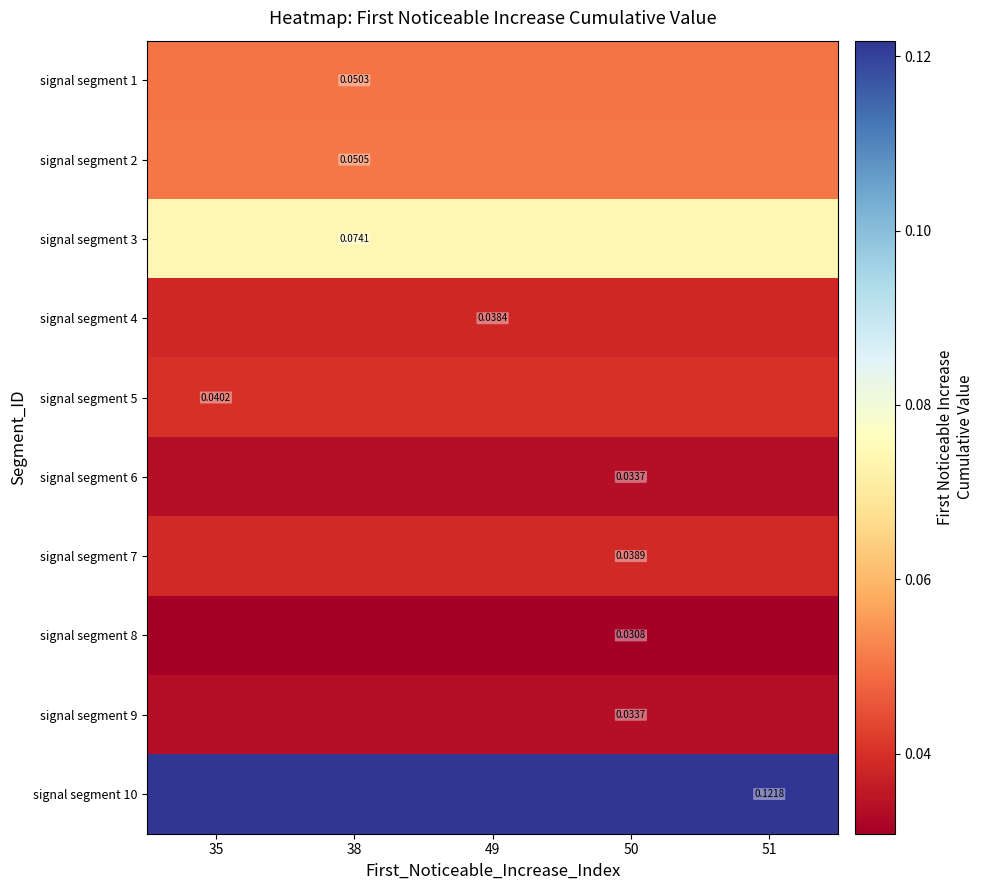

The value of signal segment 9 at 49 is 0.0. True or false?

True